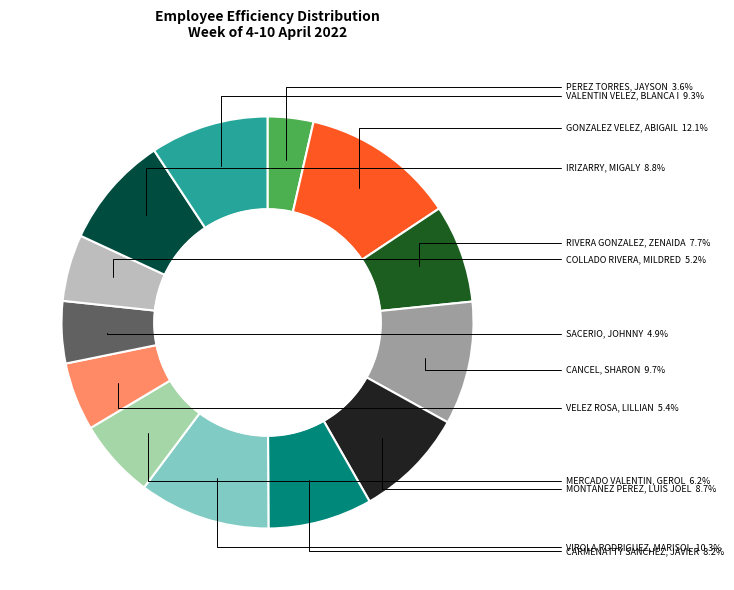

Rank the categories by value from lowest to highest.

PEREZ TORRES, JAYSON, SACERIO, JOHNNY, COLLADO RIVERA, MILDRED, VELEZ ROSA, LILLIAN, MERCADO VALENTIN, GEROL, RIVERA GONZALEZ, ZENAIDA, CARMENATTY SANCHEZ, JAVIER, MONTANEZ PEREZ, LUIS JOEL, IRIZARRY, MIGALY, VALENTIN VELEZ, BLANCA I, CANCEL, SHARON, VIROLA RODRIGUEZ, MARISOL, GONZALEZ VELEZ, ABIGAIL